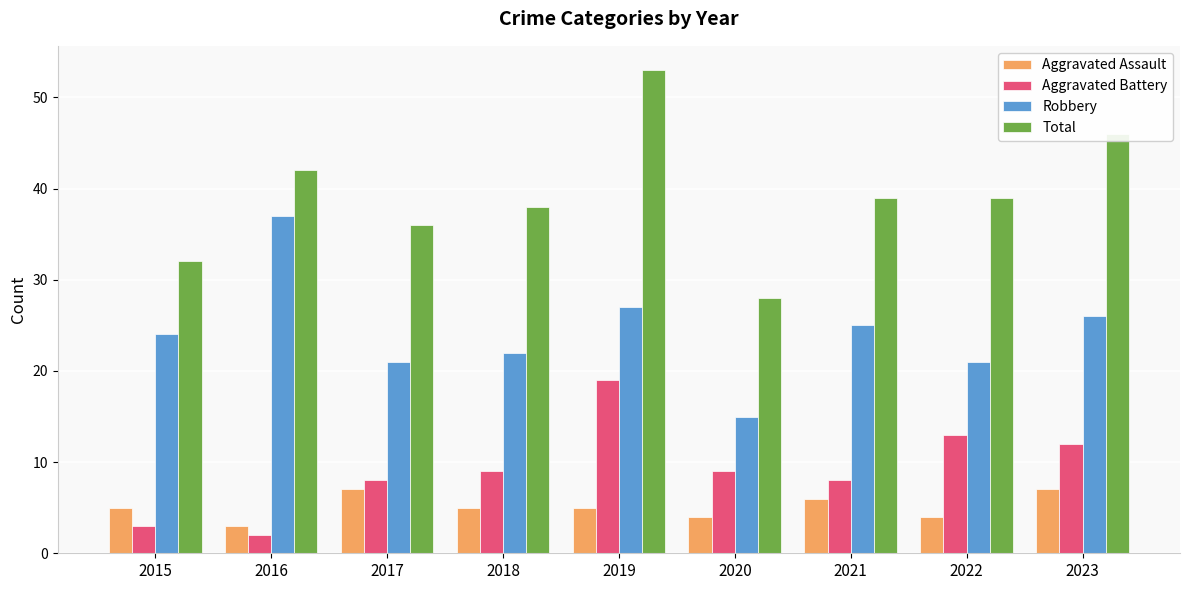

Reading right to left, transcribe all the data shown in this chart.

Aggravated Assault: 2023=7	2022=4	2021=6	2020=4	2019=5	2018=5	2017=7	2016=3	2015=5
Aggravated Battery: 2023=12	2022=13	2021=8	2020=9	2019=19	2018=9	2017=8	2016=2	2015=3
Robbery: 2023=26	2022=21	2021=25	2020=15	2019=27	2018=22	2017=21	2016=37	2015=24
Total: 2023=46	2022=39	2021=39	2020=28	2019=53	2018=38	2017=36	2016=42	2015=32